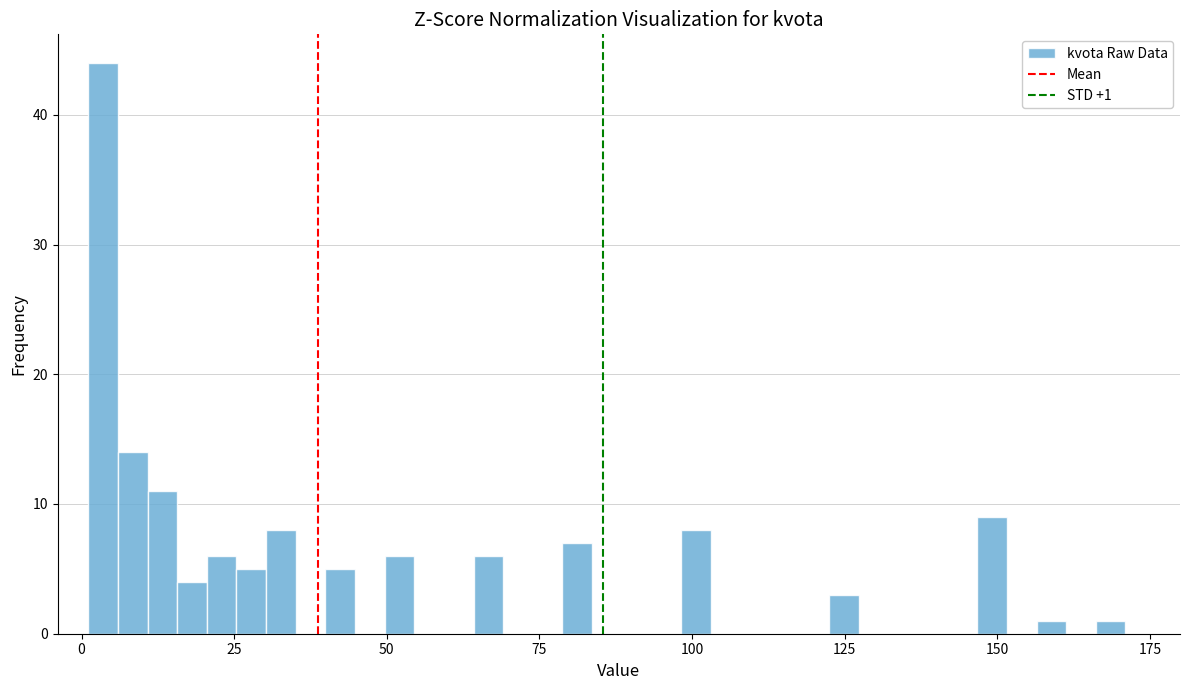

Read against the x-axis, roughly where is the centre of the tallest bar?

5